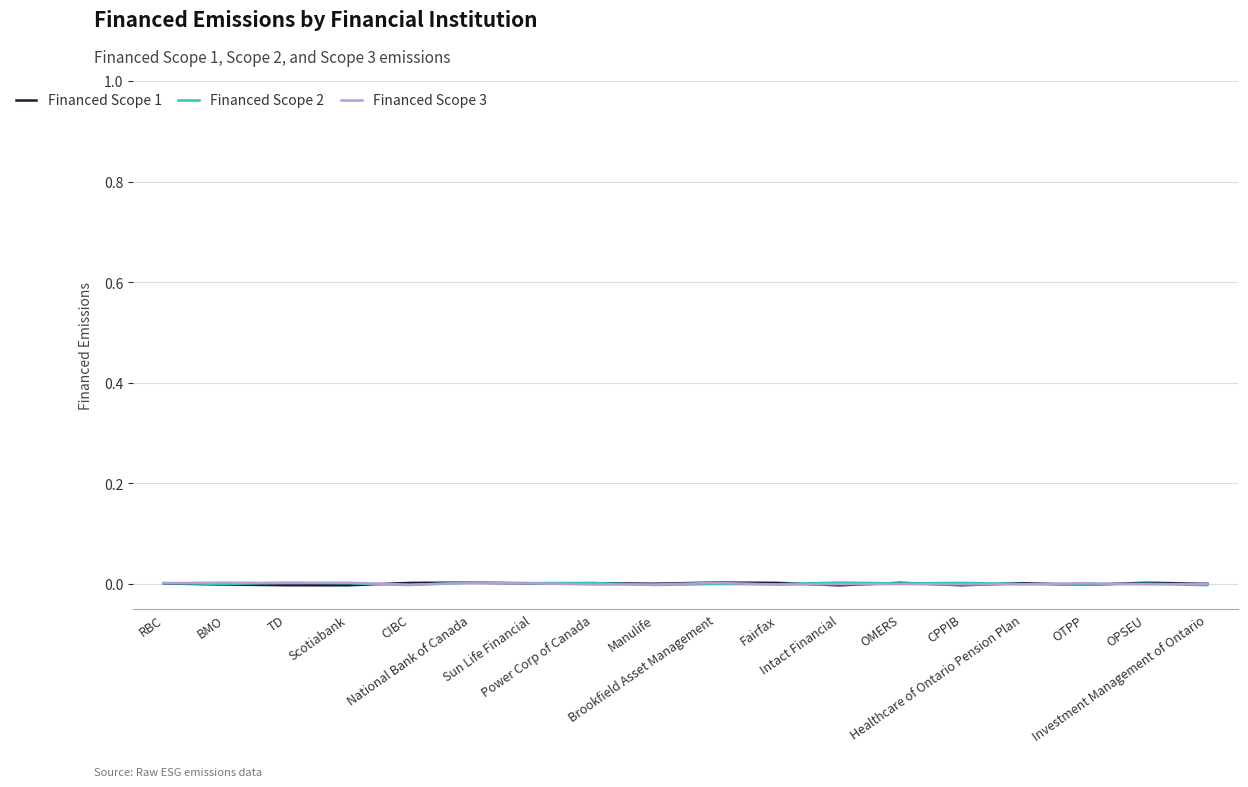

In Financed Scope 3, how many points are higher than both neighbors (excluding endpoints)?

6